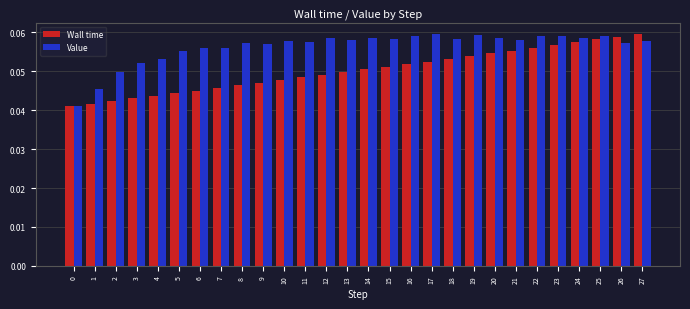

How many groups of bars are there?

28